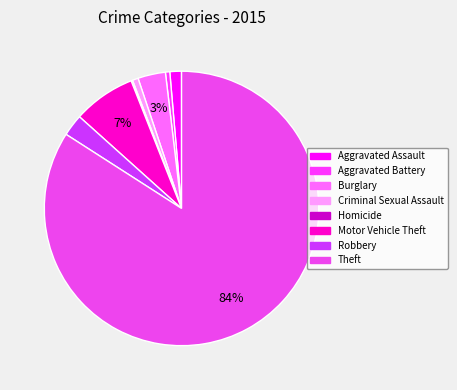

Does any single category account for the majority?

Yes